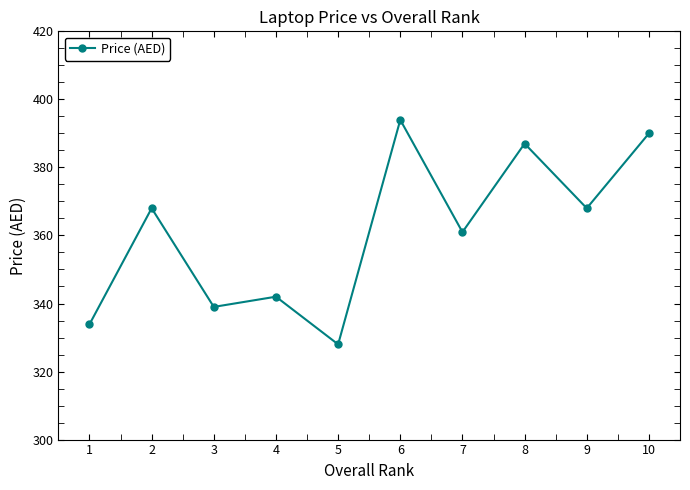

What is the greatest value displayed?

394.0